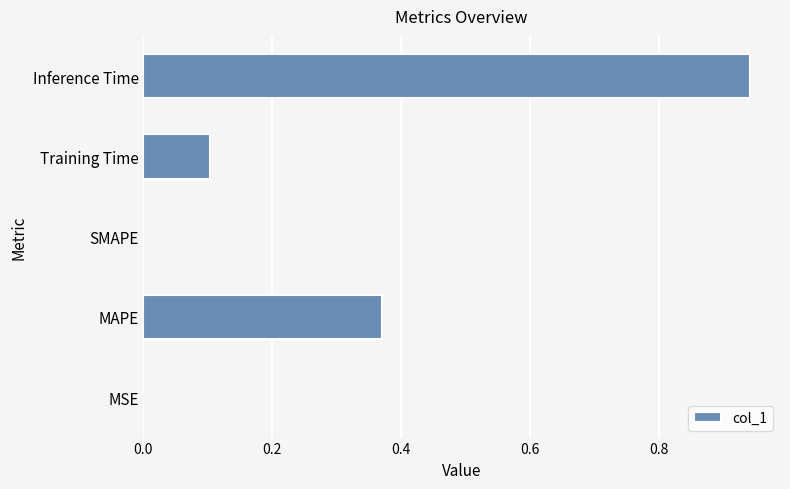

What is the sum of all values?

1.4